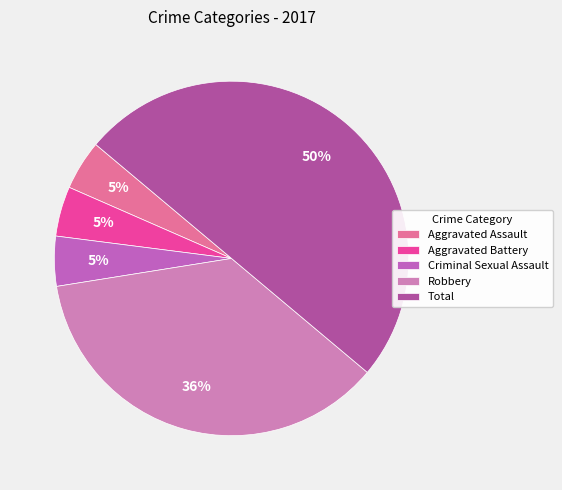

Rank the categories by value from highest to lowest.

Total, Robbery, Aggravated Assault, Aggravated Battery, Criminal Sexual Assault